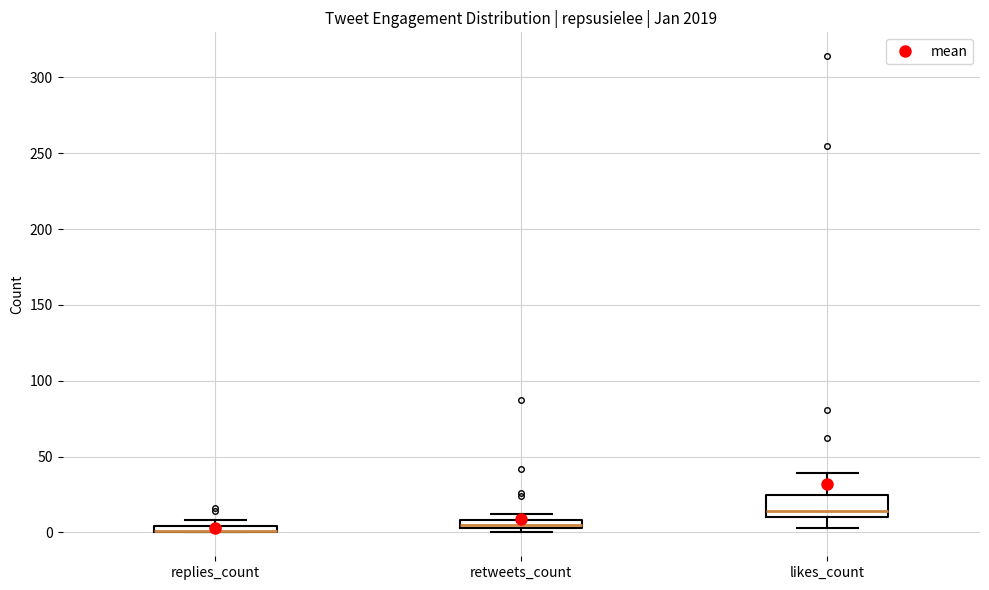

Which box is the tallest, from its lower edge to its upper edge?

likes_count